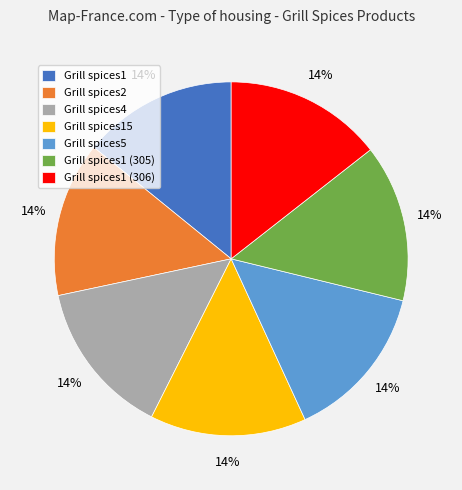

What percentage is the Grill spices5 slice, to the nearest percent?

14%